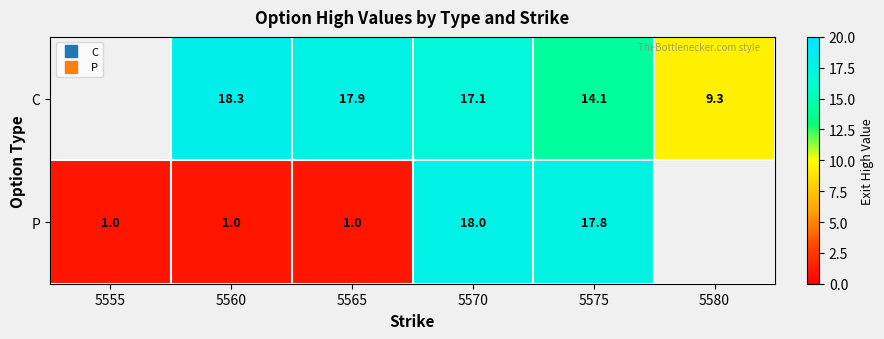

Is it true that P equals 24.7 at 5575?

False